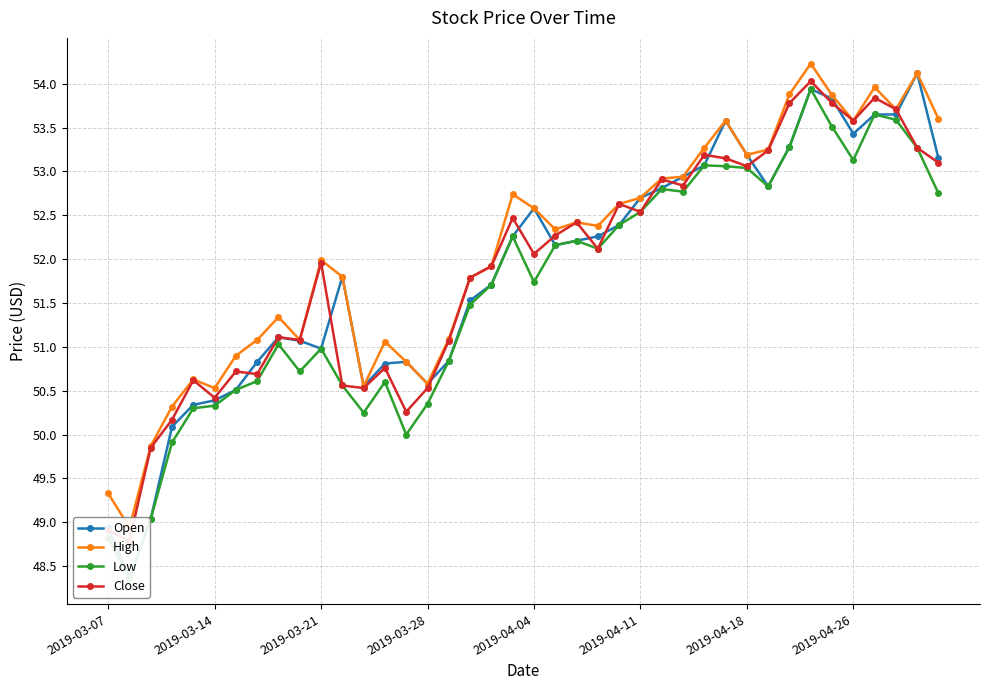

Reading left to right, list all the values displayed in this chart.

Open: 49.0	48.4	49.0	50.1	50.3	50.4	50.5	50.8	51.1	51.1	51.0	51.8	50.5	50.8	50.8	50.6	50.8	51.5	51.7	52.3	52.6	52.2	52.2	52.3	52.4	52.7	52.8	52.9	53.1	53.6	53.2	52.8	53.3	53.9	53.8	53.4	53.6	53.6	54.1	53.1
High: 49.3	48.9	49.9	50.3	50.6	50.5	50.9	51.1	51.3	51.1	52.0	51.8	50.5	51.1	50.8	50.6	51.1	51.8	51.9	52.7	52.6	52.3	52.4	52.4	52.6	52.7	52.9	52.9	53.3	53.6	53.2	53.2	53.9	54.2	53.9	53.6	54.0	53.7	54.1	53.6
Low: 48.8	48.4	49.0	49.9	50.3	50.3	50.5	50.6	51.0	50.7	51.0	50.6	50.2	50.6	50.0	50.4	50.8	51.5	51.7	52.3	51.7	52.2	52.2	52.1	52.4	52.5	52.8	52.8	53.1	53.1	53.0	52.8	53.3	53.9	53.5	53.1	53.6	53.6	53.3	52.8
Close: 48.9	48.8	49.9	50.2	50.6	50.4	50.7	50.7	51.1	51.1	52.0	50.6	50.5	50.8	50.3	50.5	51.1	51.8	51.9	52.5	52.1	52.3	52.4	52.1	52.6	52.5	52.9	52.8	53.2	53.1	53.1	53.2	53.8	54.0	53.8	53.6	53.8	53.7	53.3	53.1